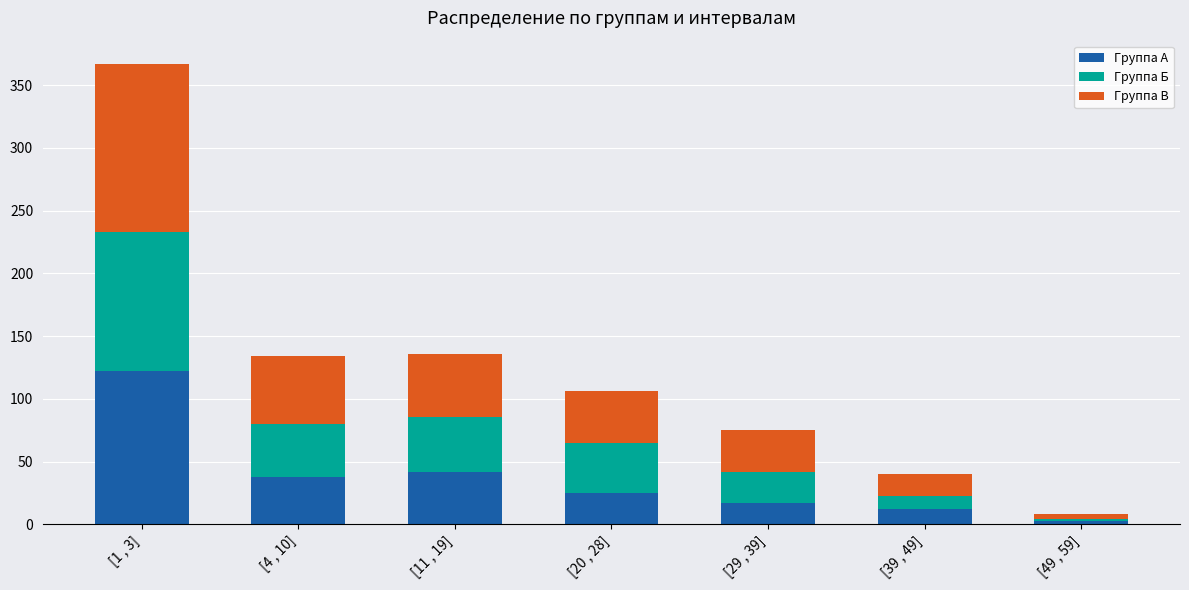

What is the maximum value for Группа А?

122